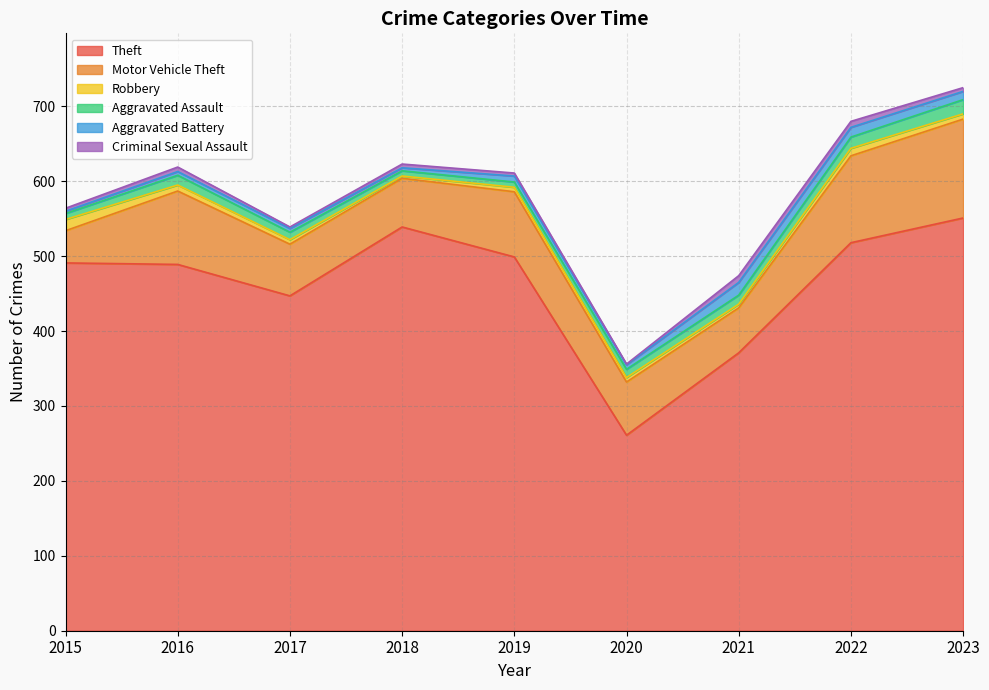

Rank the series at 2016 from lowest to highest value.

Aggravated Battery, Criminal Sexual Assault, Robbery, Aggravated Assault, Motor Vehicle Theft, Theft